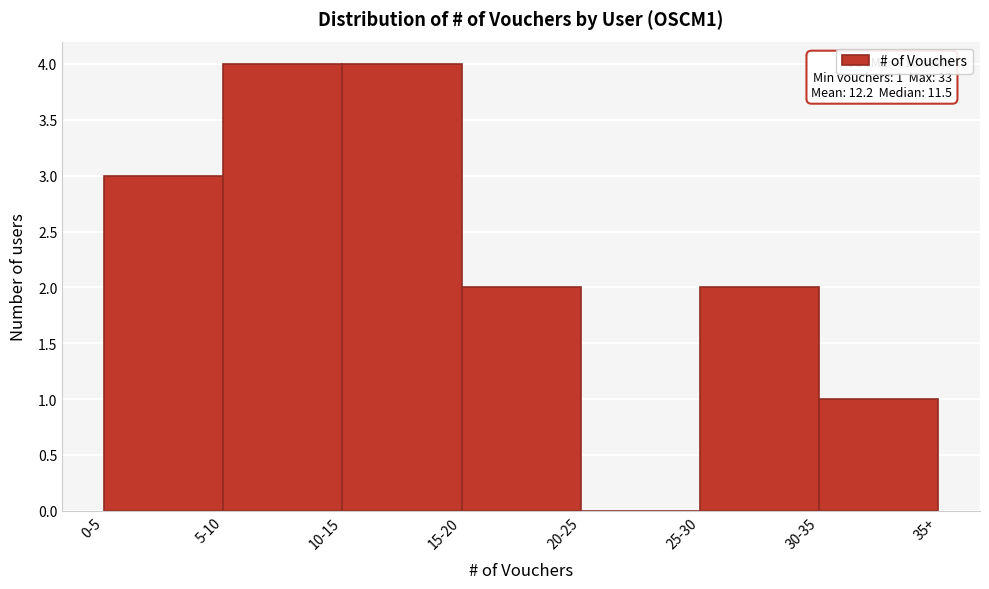

Reading left to right, what are all the values shown in this chart?

0-5=3	5-10=4	10-15=4	15-20=2	20-25=0	25-30=2	30-35=1